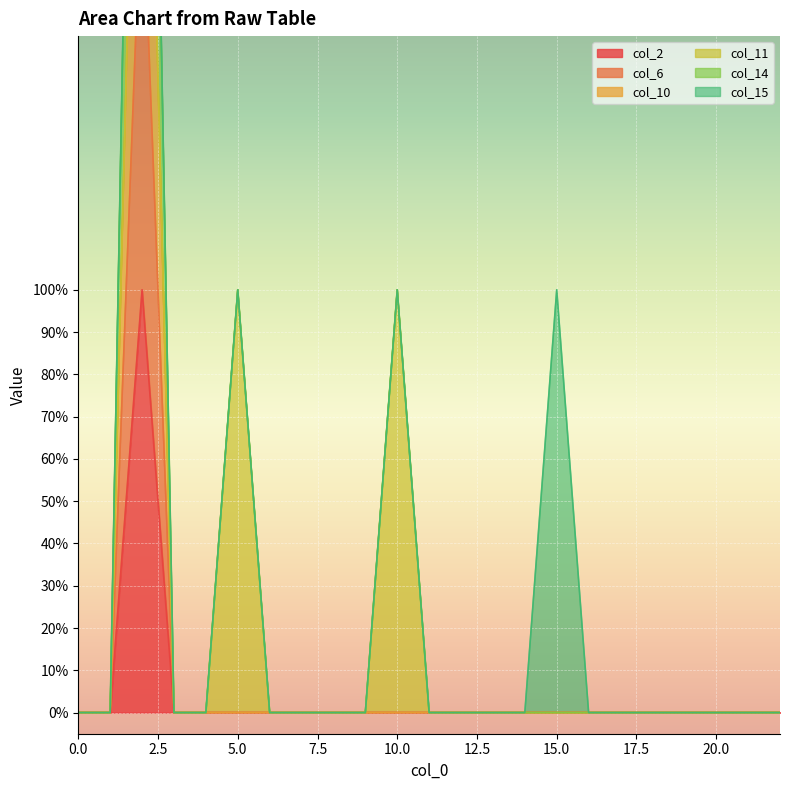

True or false: col_2 has more than 1 interior local peaks.

False